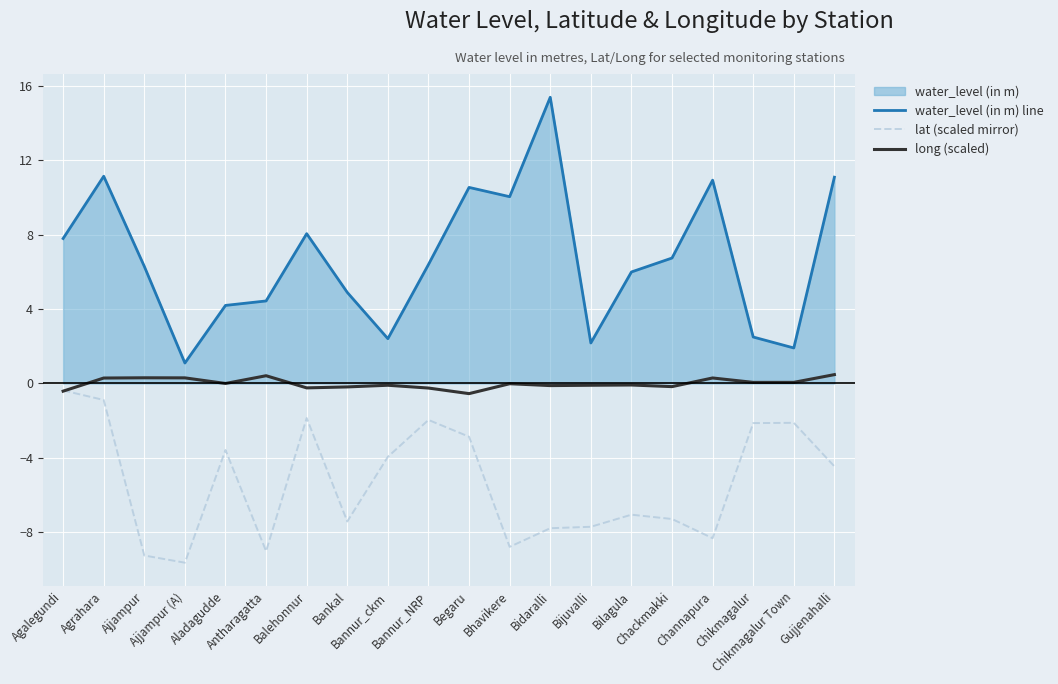

At which label is water_level (in m) line closest to 8?

Balehonnur